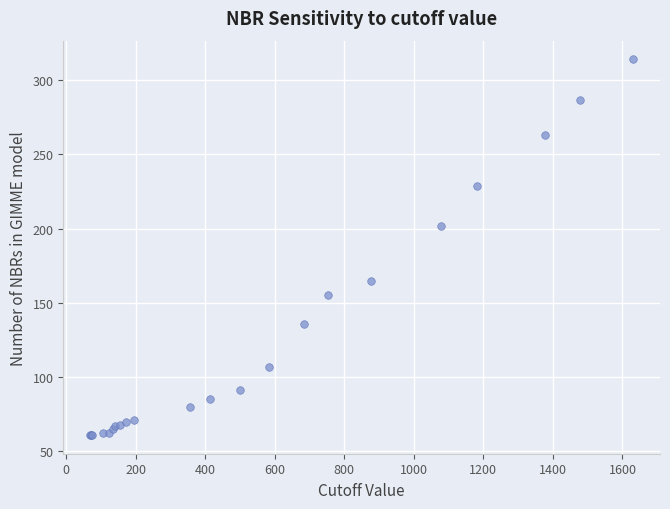

What Y value in the scatter plot is closest to 187?

202